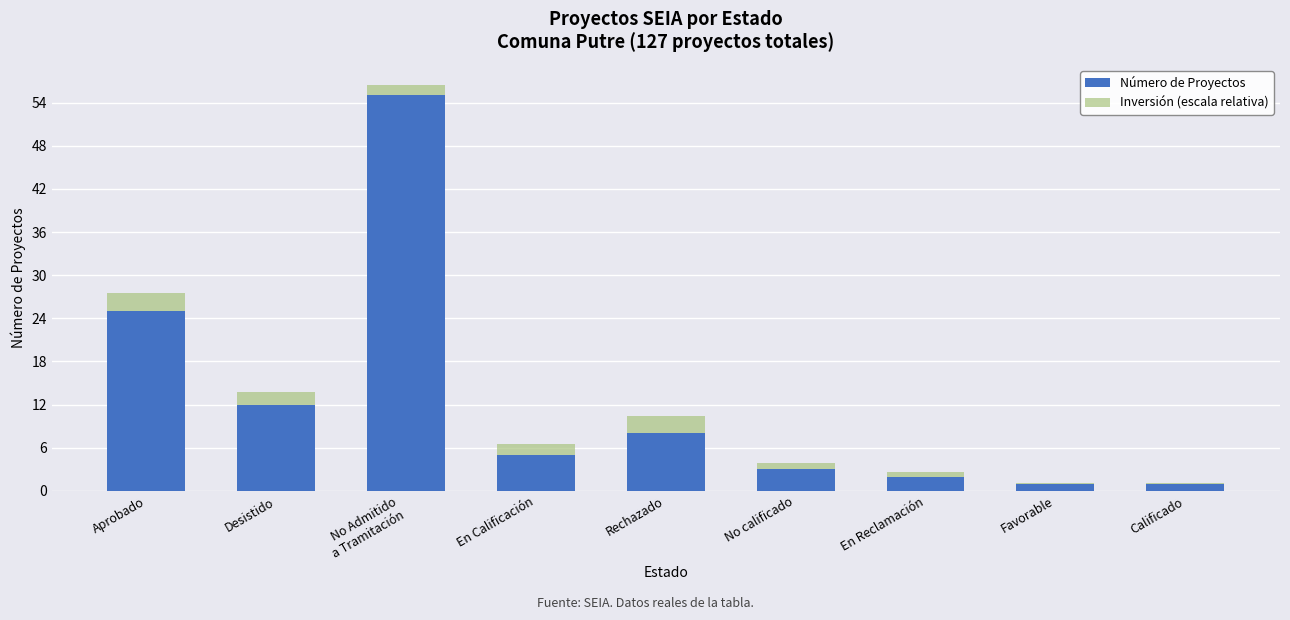

True or false: Número de Proyectos has a value of 15.7 at Aprobado.

False